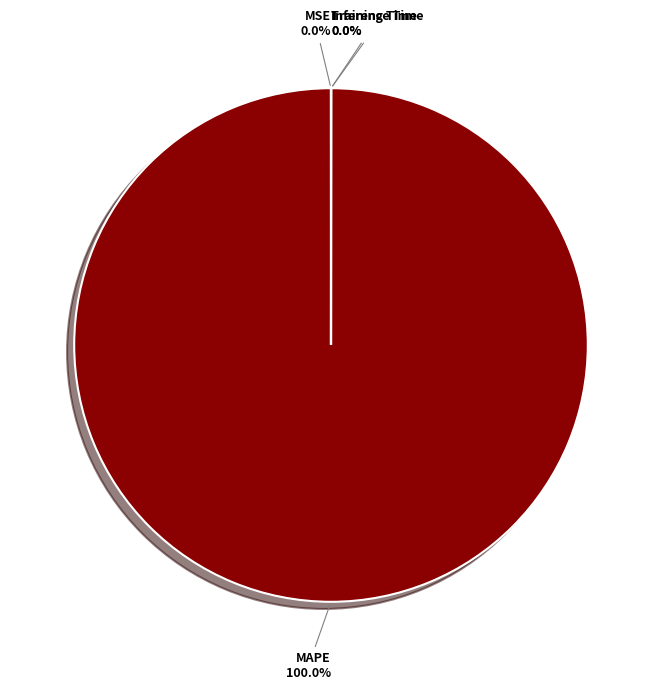

Does any single category account for the majority?

Yes